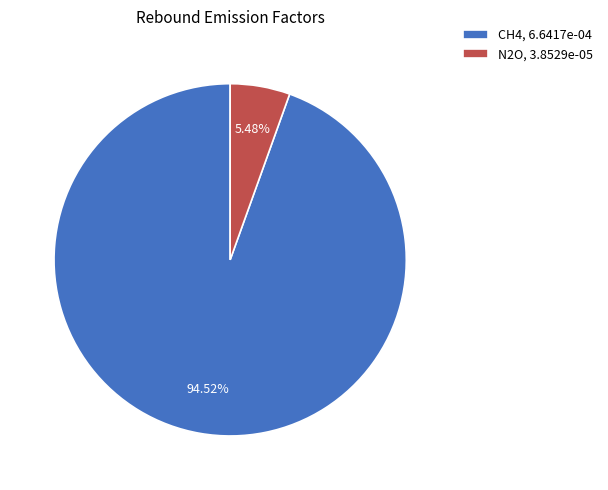

To the nearest percent, what is the difference between the CH4 and N2O slice percentages?

89%